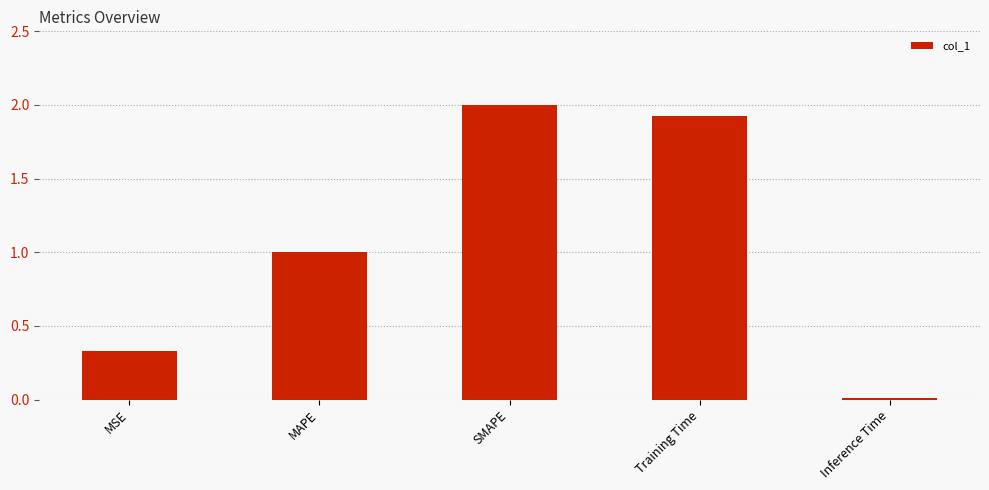

What is the change in value from MAPE to Training Time?

+0.9